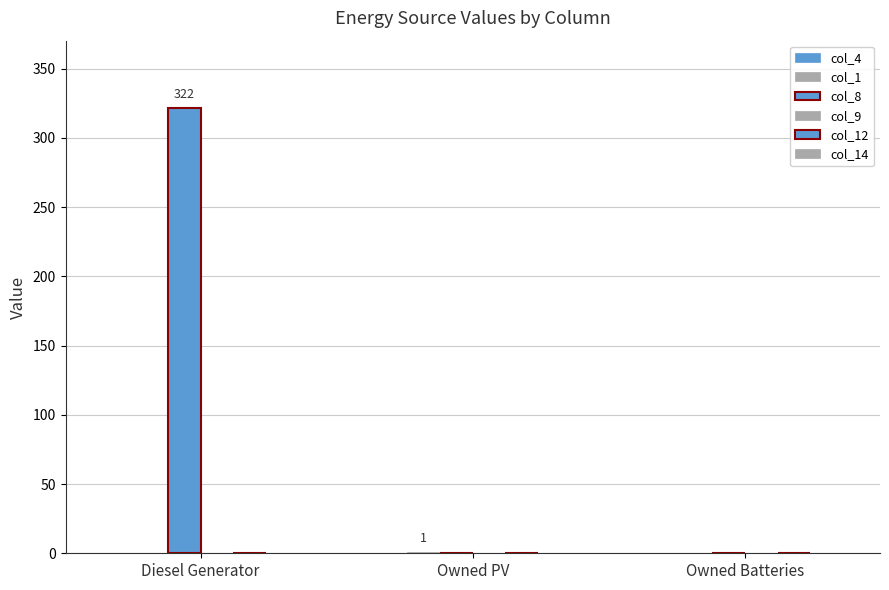

Reading left to right, list all the values displayed in this chart.

col_4: 0	0	0
col_1: 0	1	0
col_8: 322	0	0
col_9: 0	0	0
col_12: 0	0	0
col_14: 0	0	0